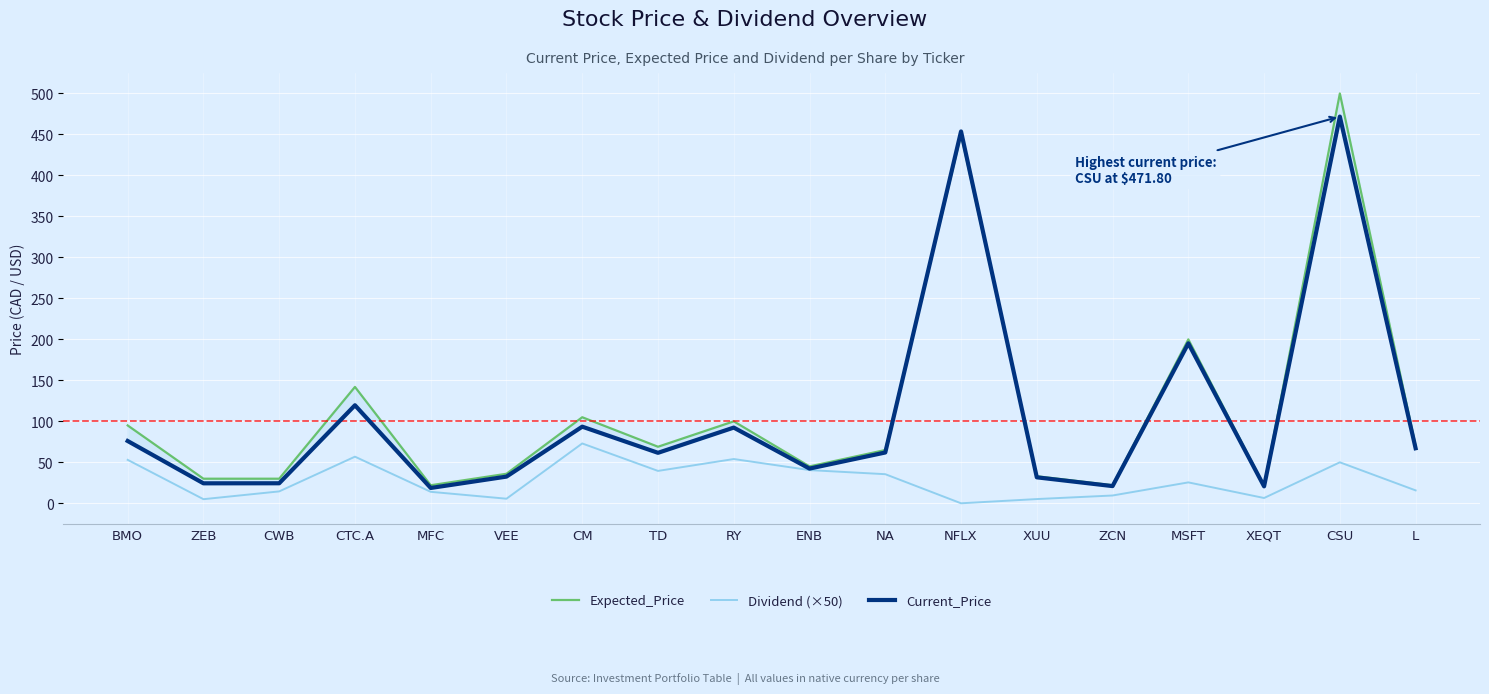

Where does the Expected_Price series first go above 69?

BMO